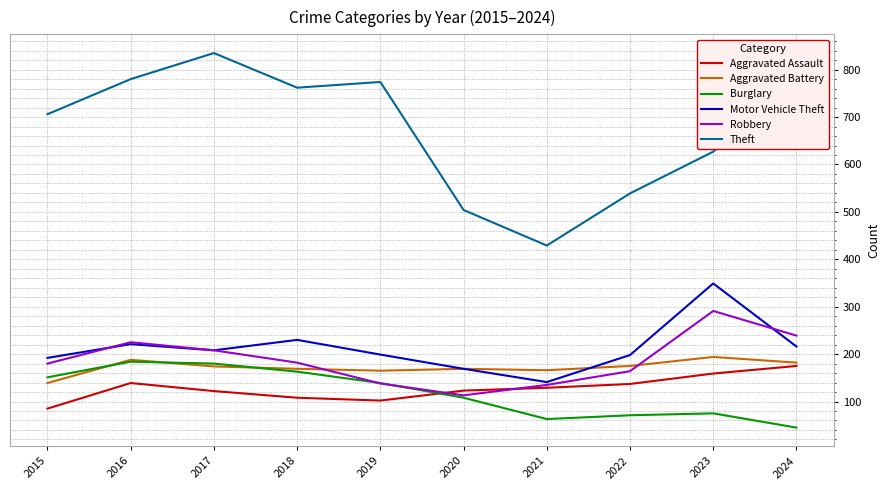

What is the smallest value displayed?

45